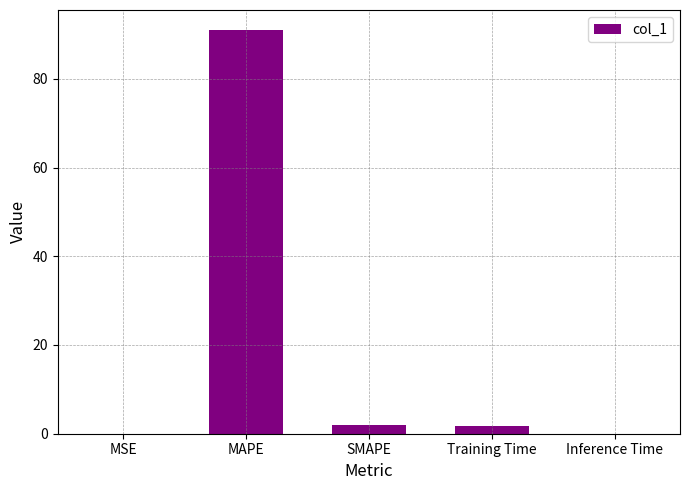

What is the greatest value displayed?

91.0